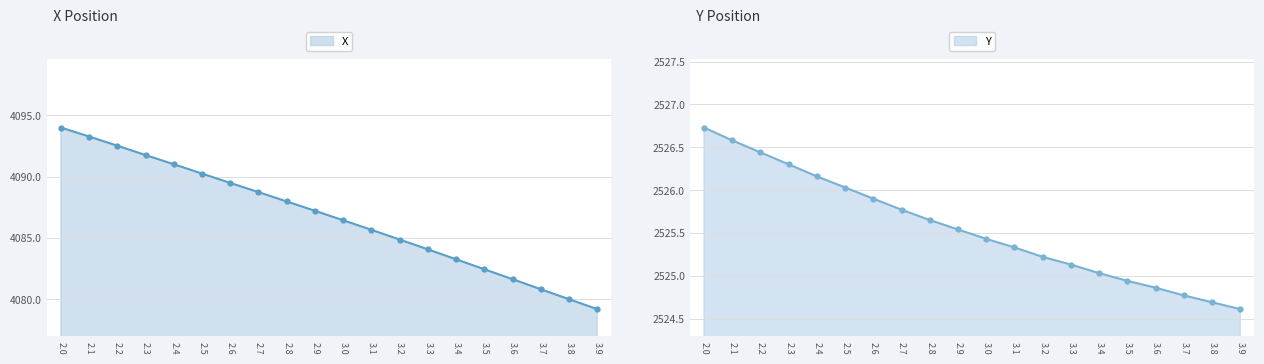

True or false: X and Y cross at least once.

False